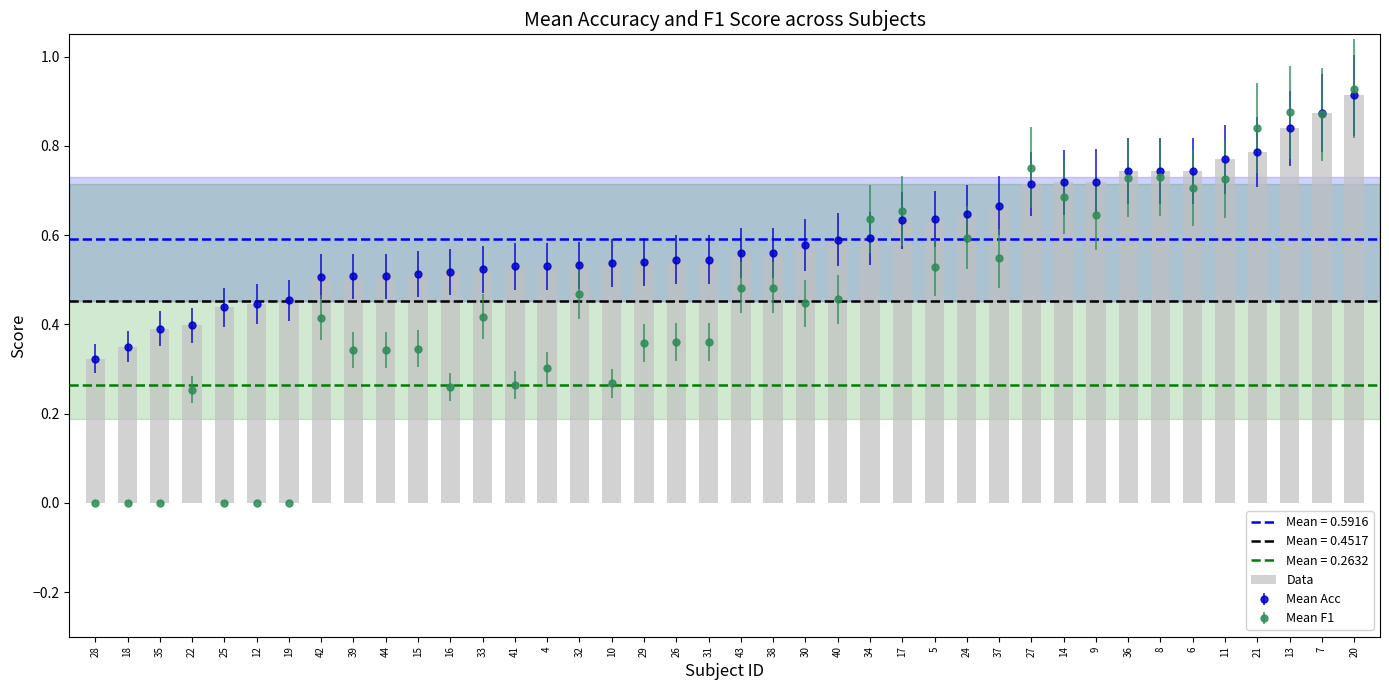

What is the greatest value displayed?

0.9